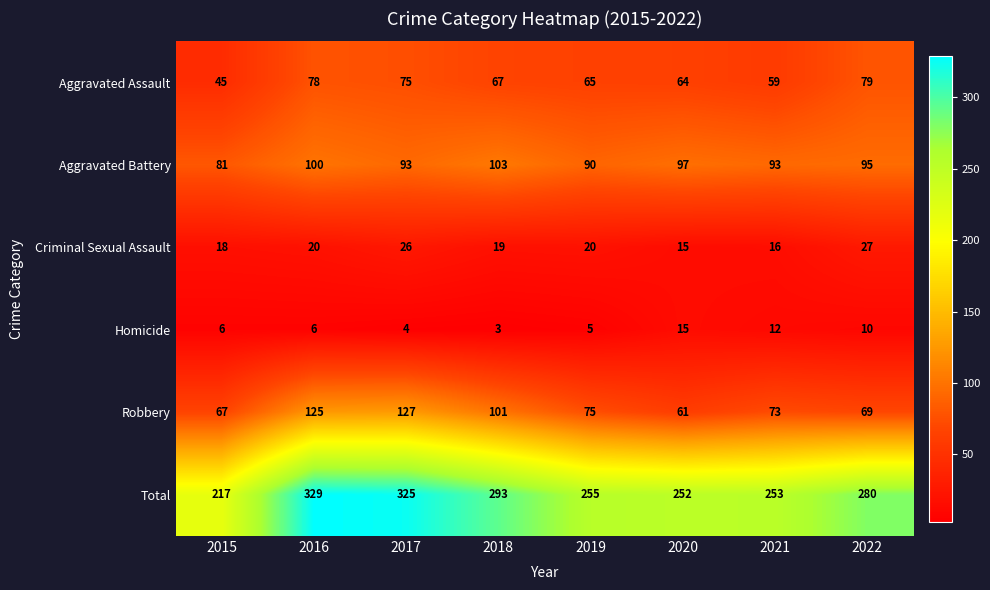

What is the spread (max minus min) of values at 2017?

321